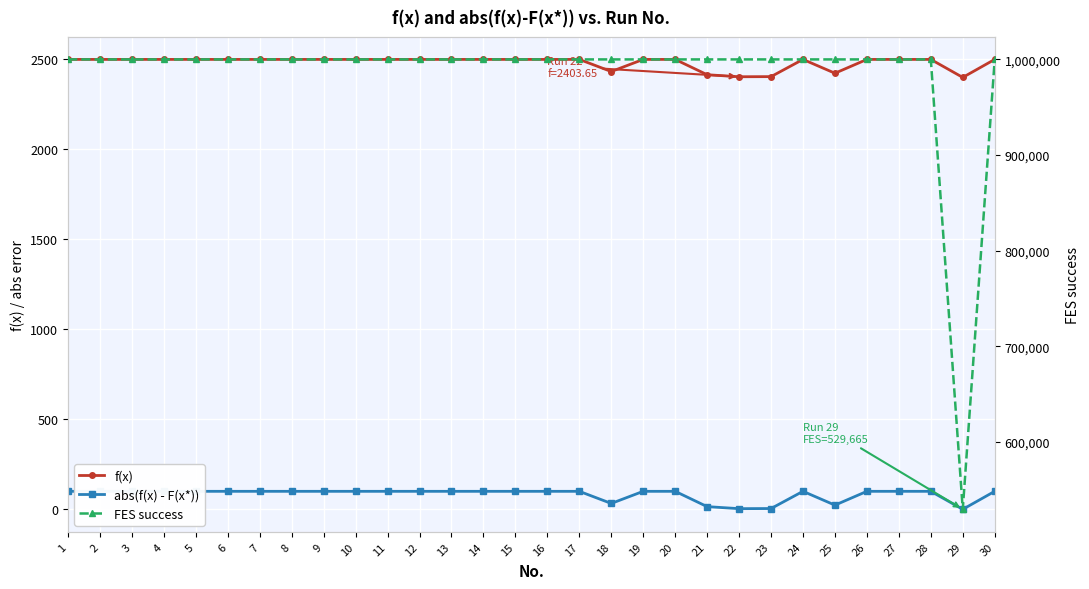

True or false: abs(f(x) - F(x*)) and FES success cross at least once.

False